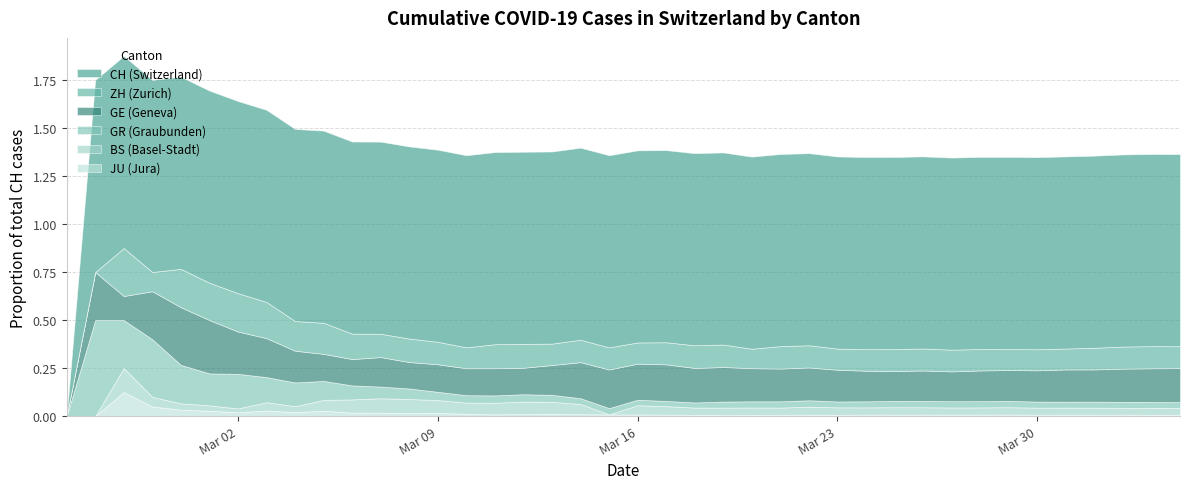

At 5, list the series in order from largest to smallest.

CH, GE, ZH, GR, BS, JU